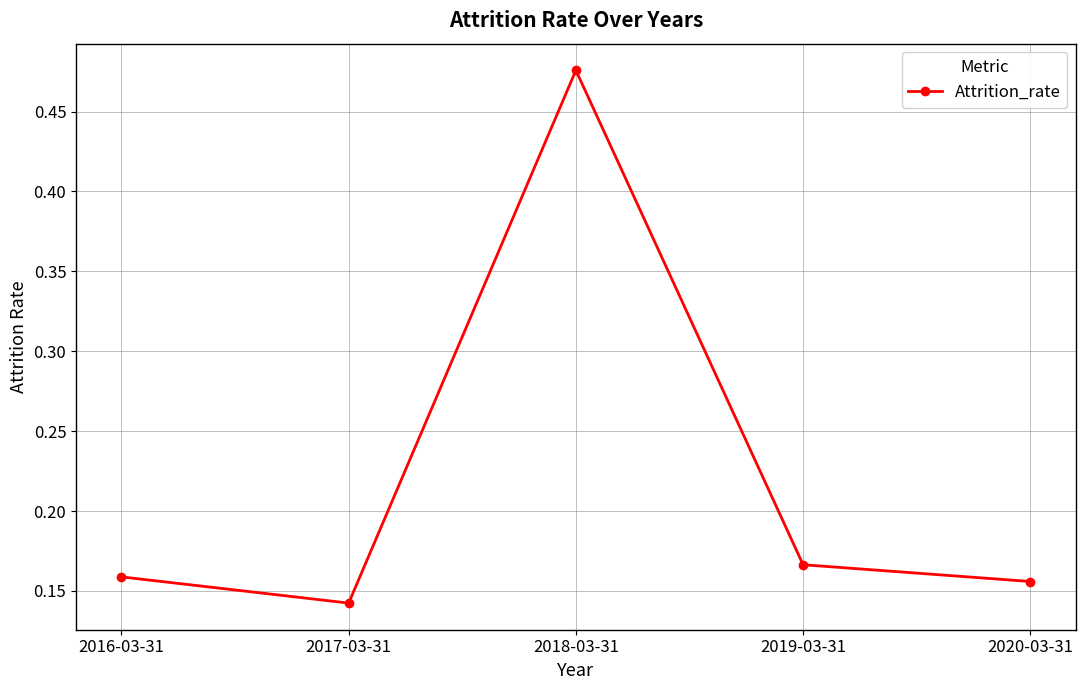

True or false: the data shows 0.3 at 2019-03-31.

False